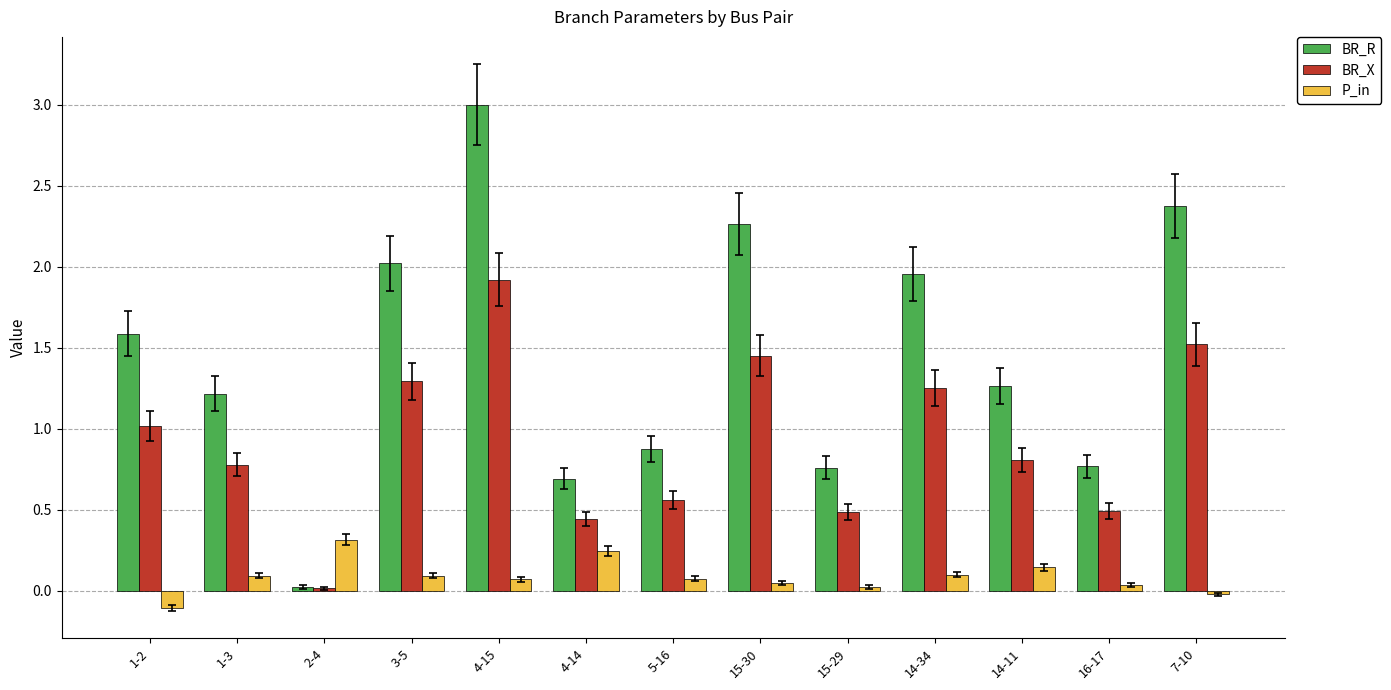

Which series has the largest range (max minus min)?

BR_R